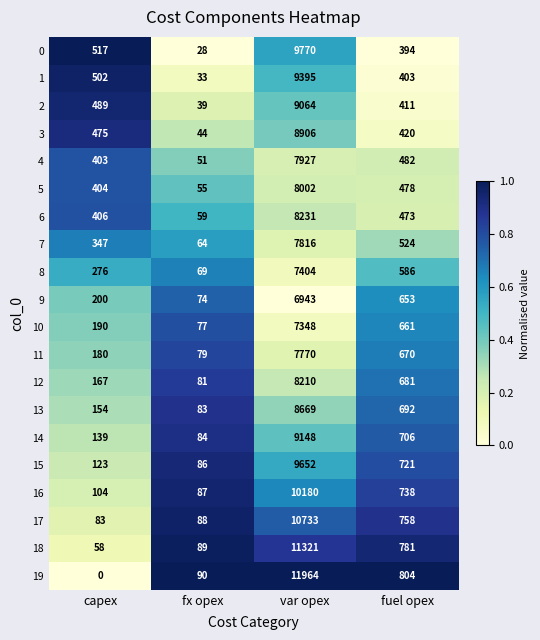

Which series has the largest total across all categories?

19